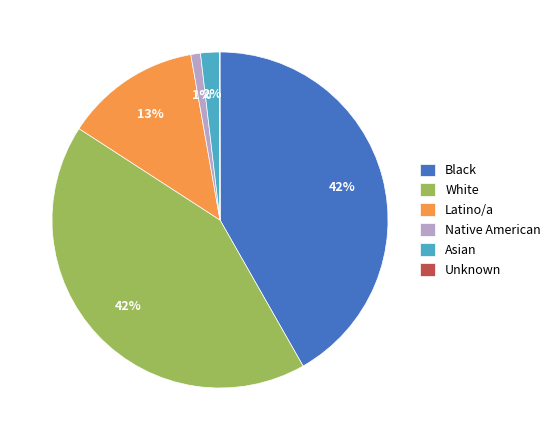

Is there a majority slice in this chart?

No